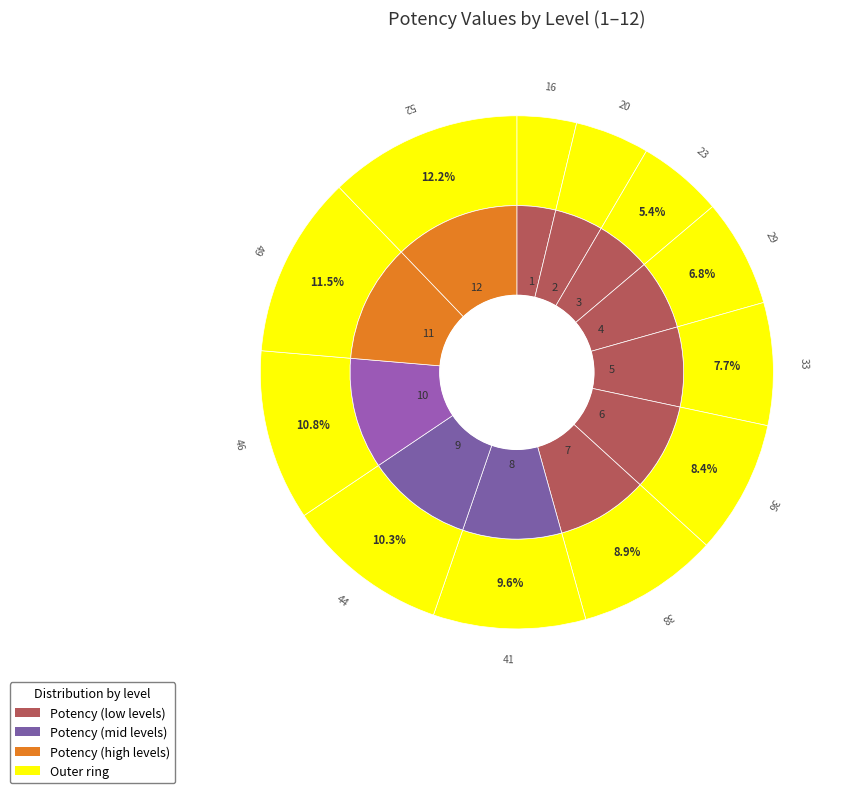

Is it true that 12 is 12% of the pie?

True